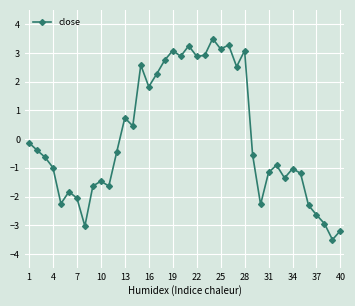

What is the maximum value shown in the chart?

3.5